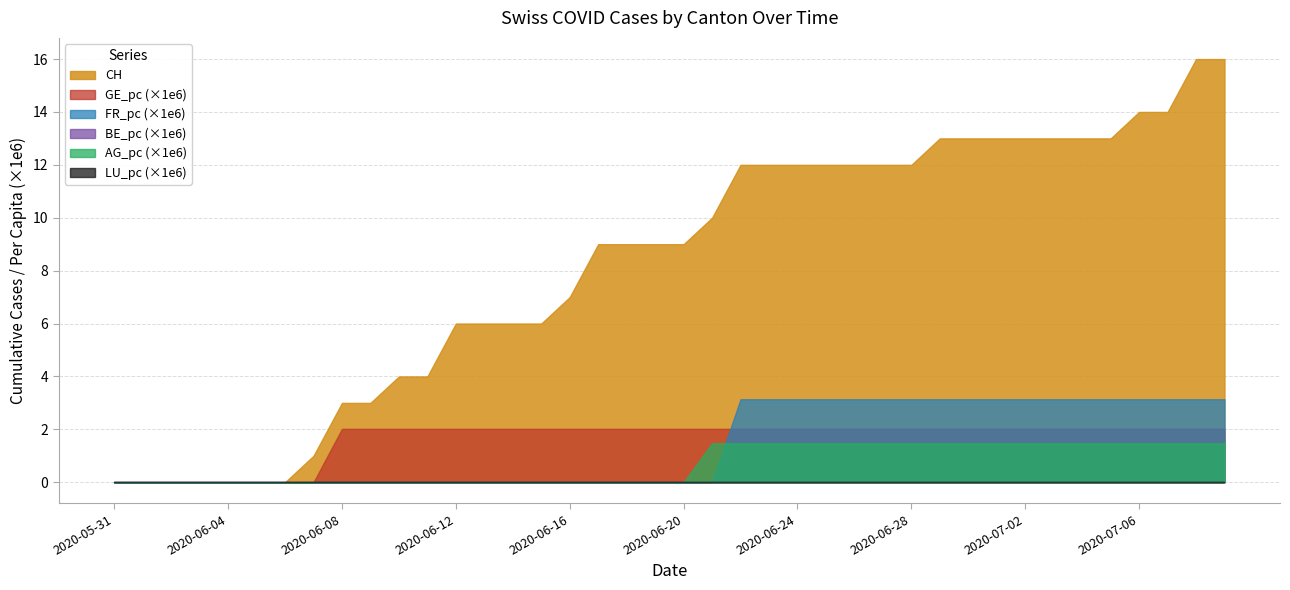

What are all the series names shown in the legend?

CH, GE_pc, FR_pc, BE_pc, AG_pc, LU_pc